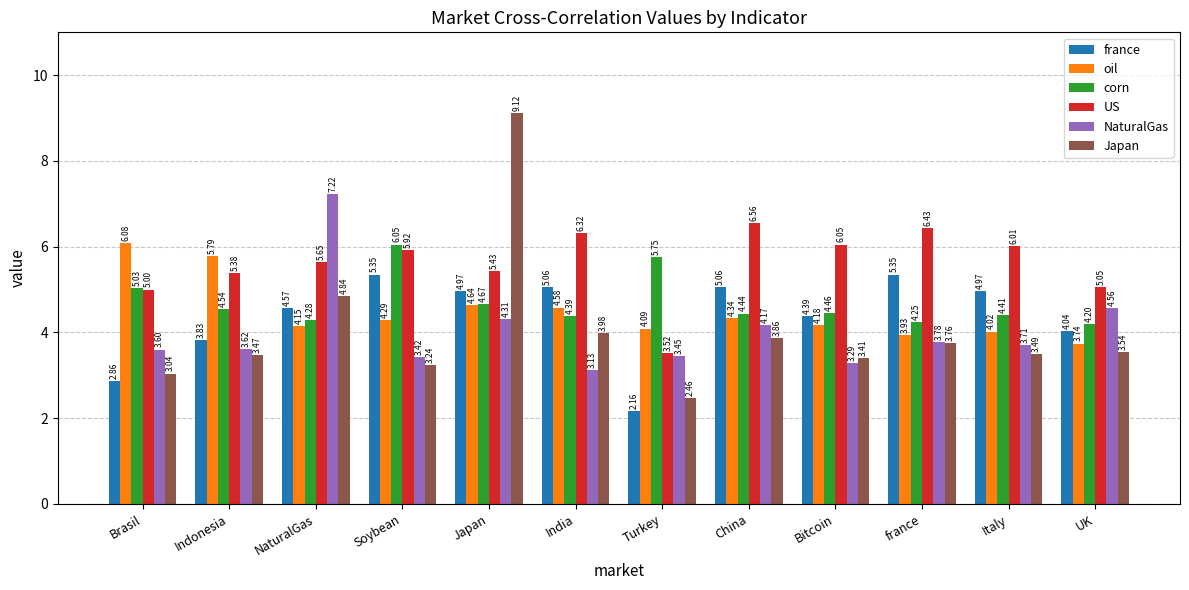

What is the spread (max minus min) of values at Turkey?

3.6